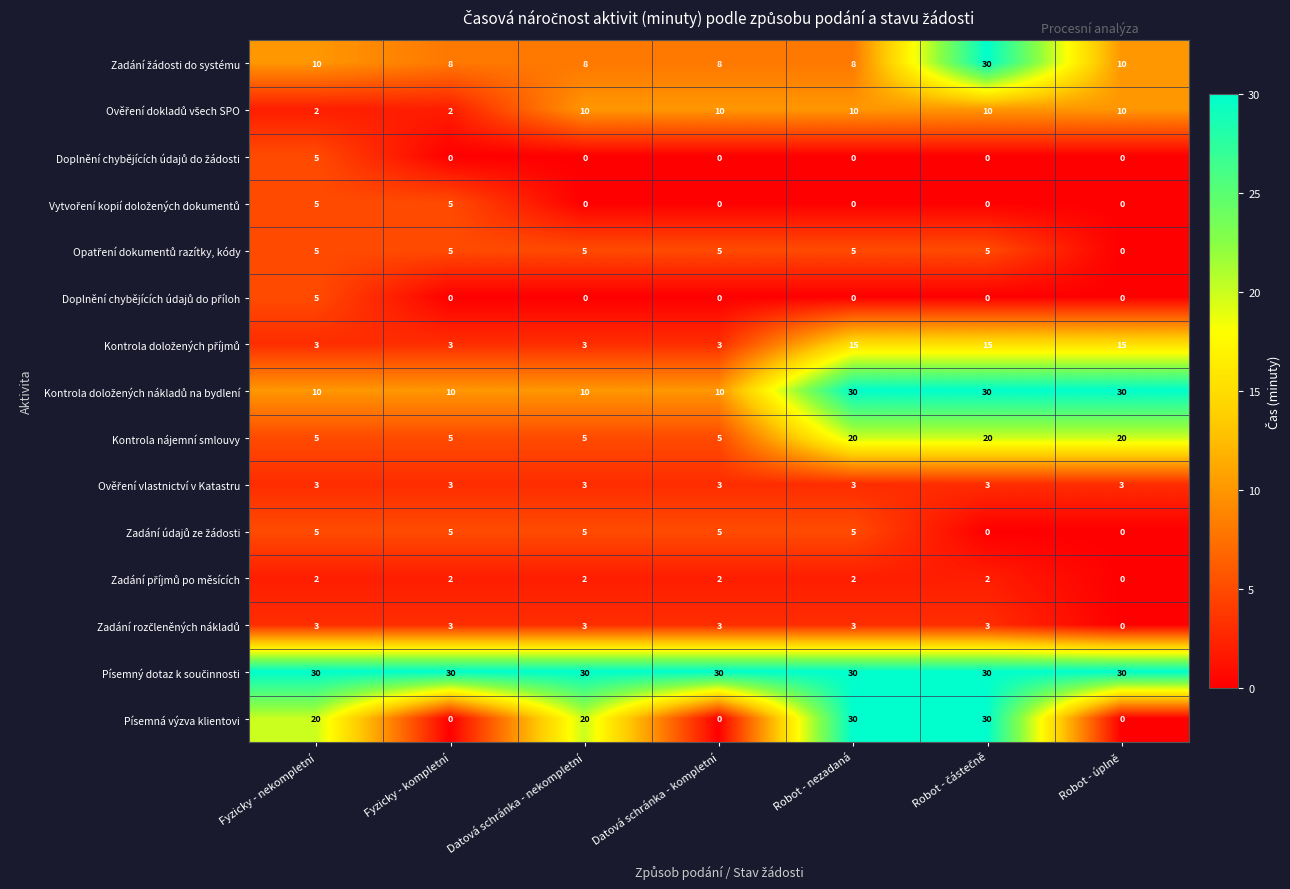

What is the sum of the Písemná výzva klientovi values at Robot - úplně and Robot - nezadaná?

30